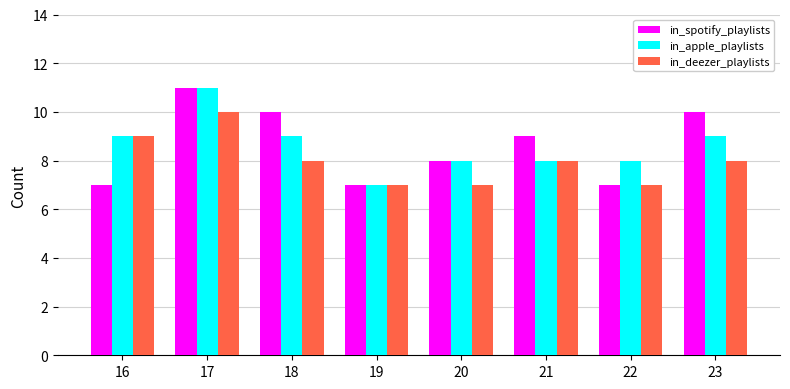

Reading left to right, transcribe all the data shown in this chart.

in_spotify_playlists: 16=7	17=11	18=10	19=7	20=8	21=9	22=7	23=10
in_apple_playlists: 16=9	17=11	18=9	19=7	20=8	21=8	22=8	23=9
in_deezer_playlists: 16=9	17=10	18=8	19=7	20=7	21=8	22=7	23=8